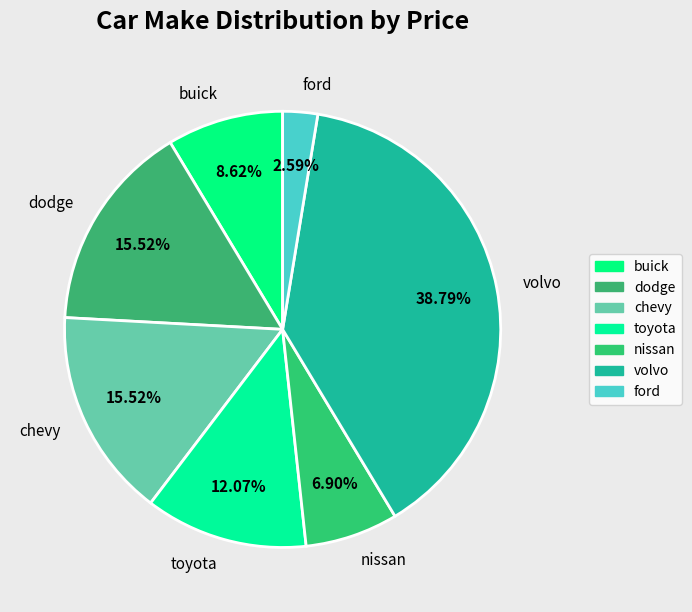

To the nearest percent, what portion does nissan represent?

7%